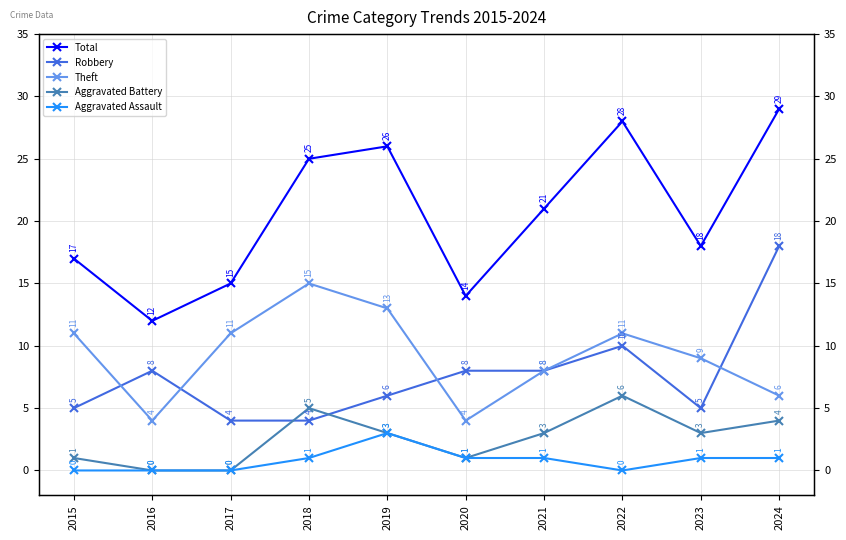

What is the value of the Aggravated Assault point at the 4th from the left?

1